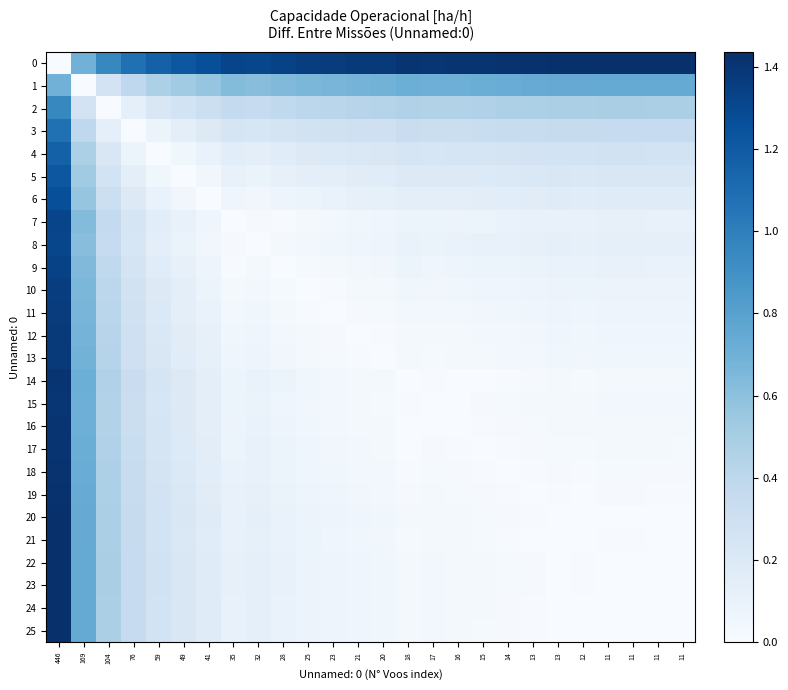

At which category is the sum across all series the highest?

446